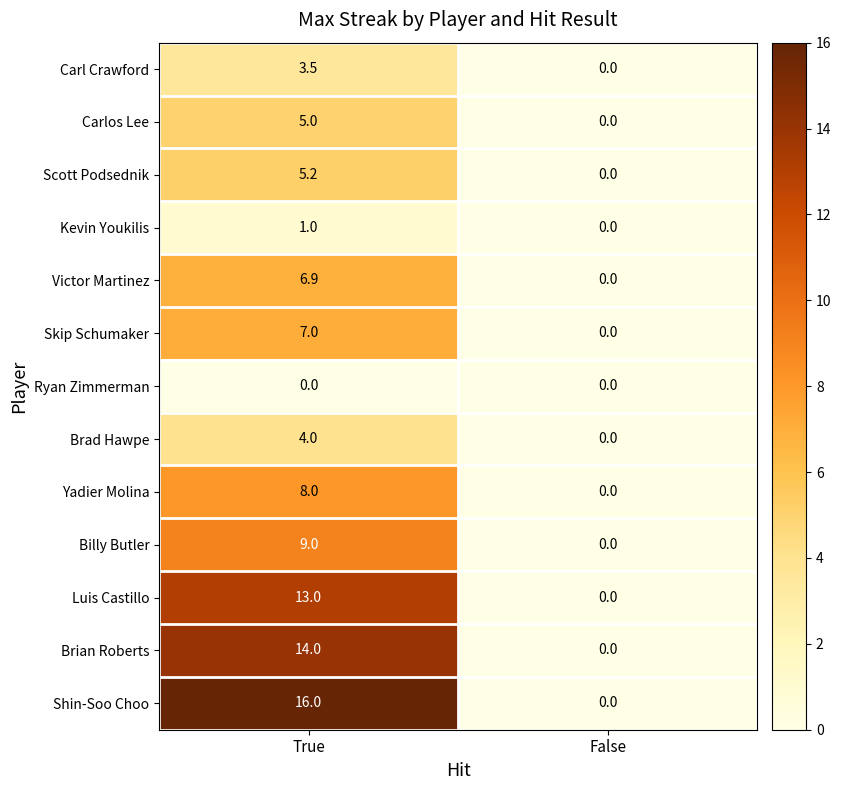

What is the average value of the Billy Butler series?

4.5